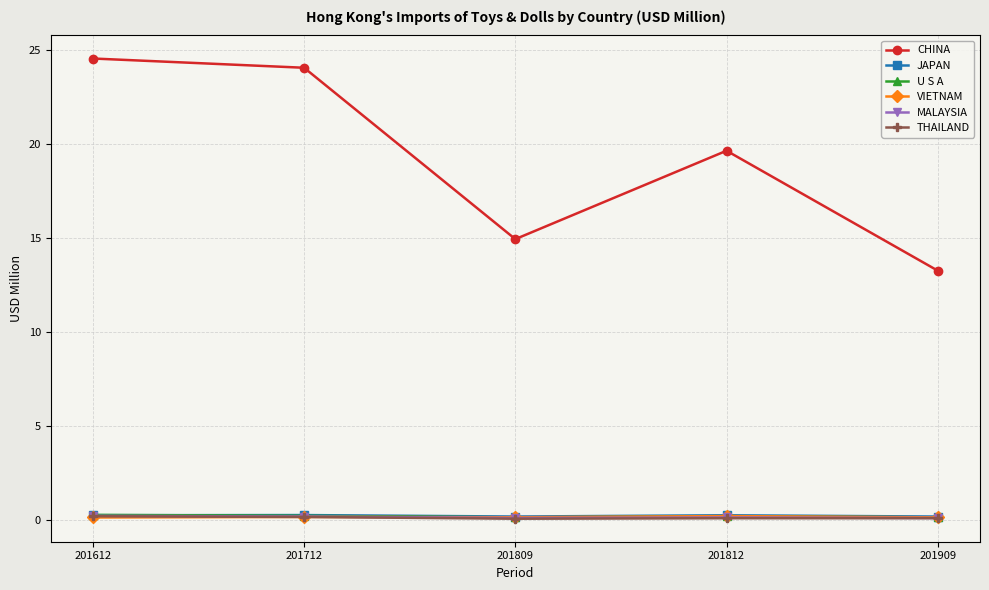

The VIETNAM series shows 0.1 at 201909. True or false?

True